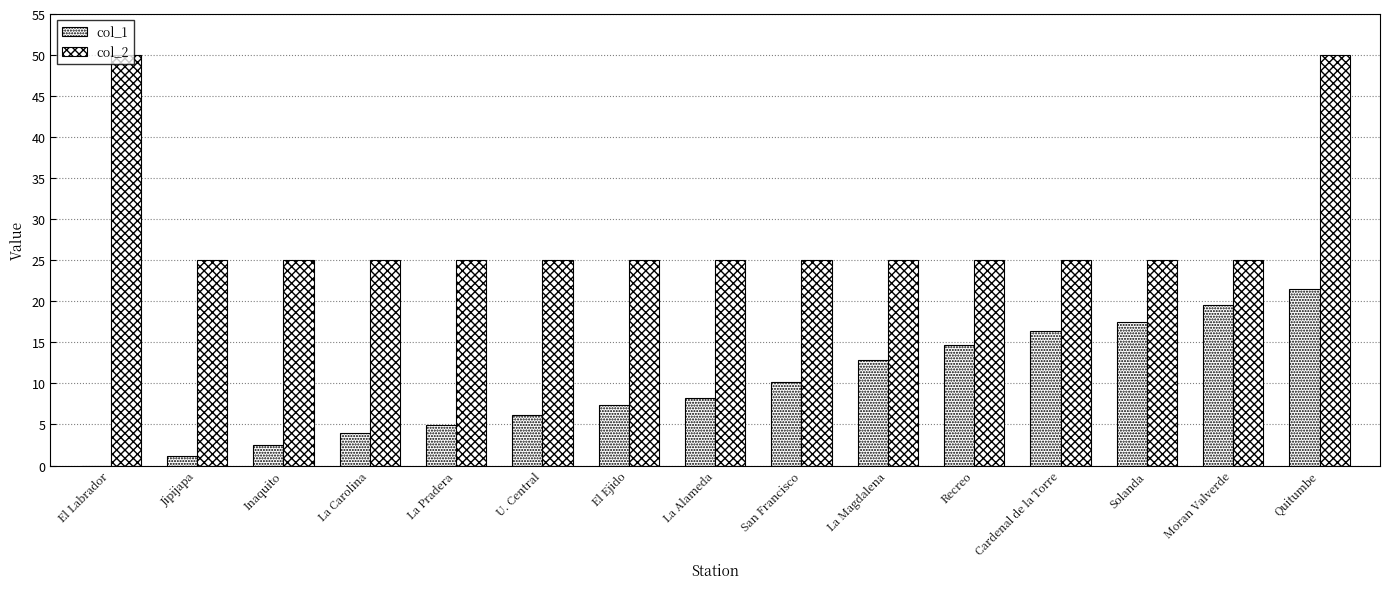

Which series has the largest total across all categories?

col_2